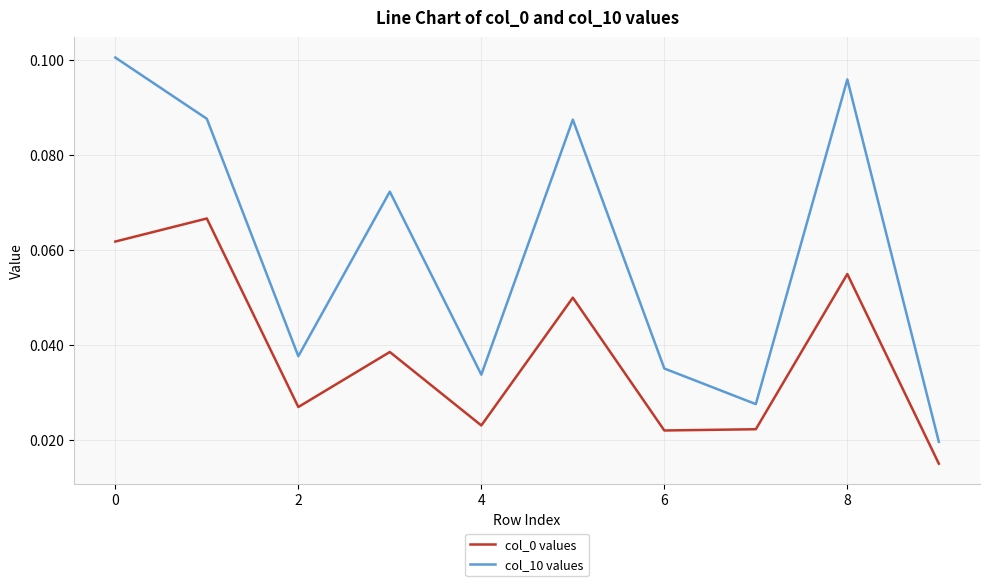

Which series has the largest total across all categories?

col_10 values